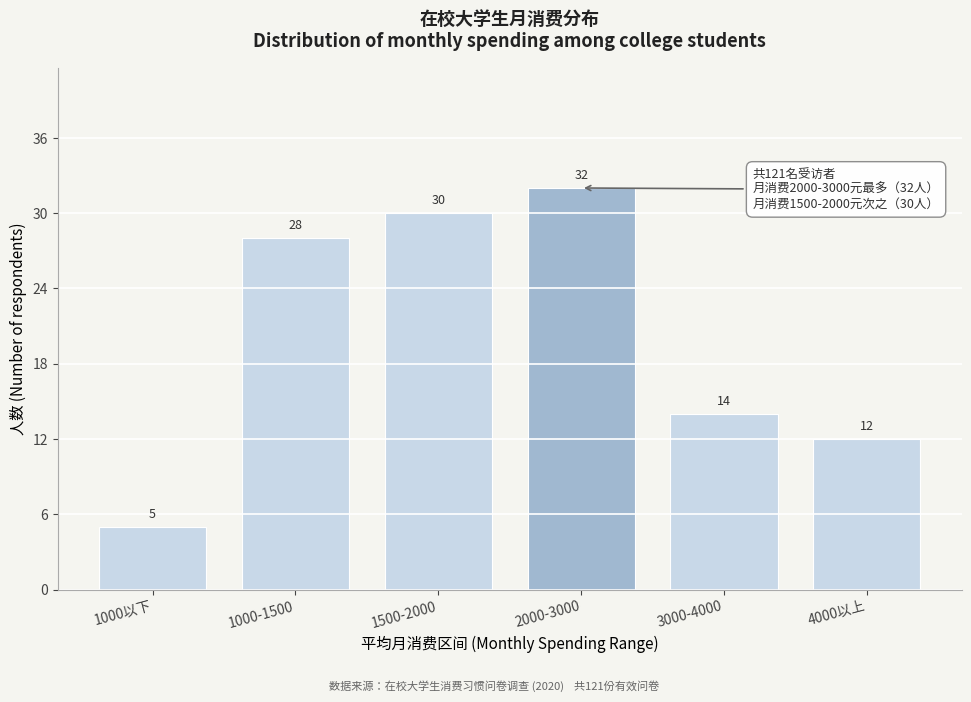

Reading right to left, extract all data points from this chart.

4000以上=12	3000-4000=14	2000-3000=32	1500-2000=30	1000-1500=28	1000以下=5